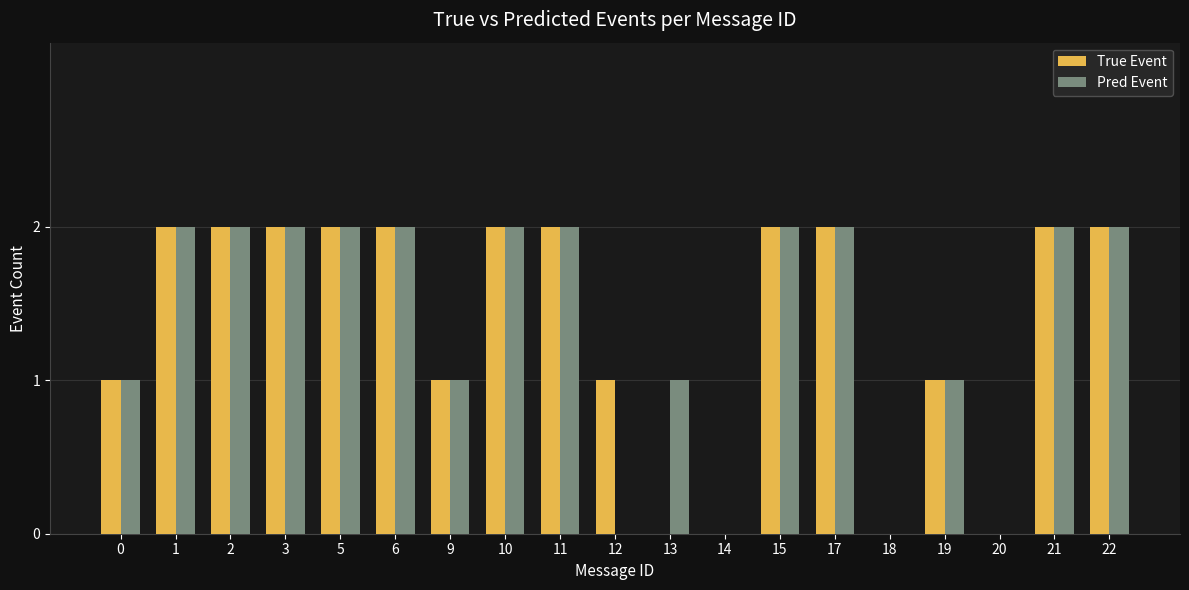

Is the value of True Event at 18 greater than the value of Pred Event at 11?

No